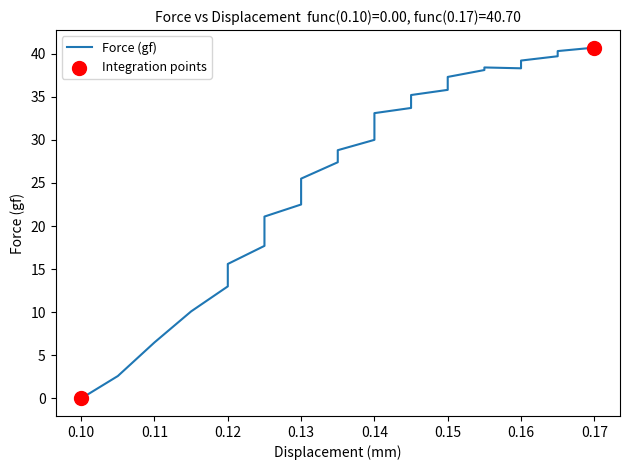

Which has a higher value, 0.15 or 0.165?

0.165